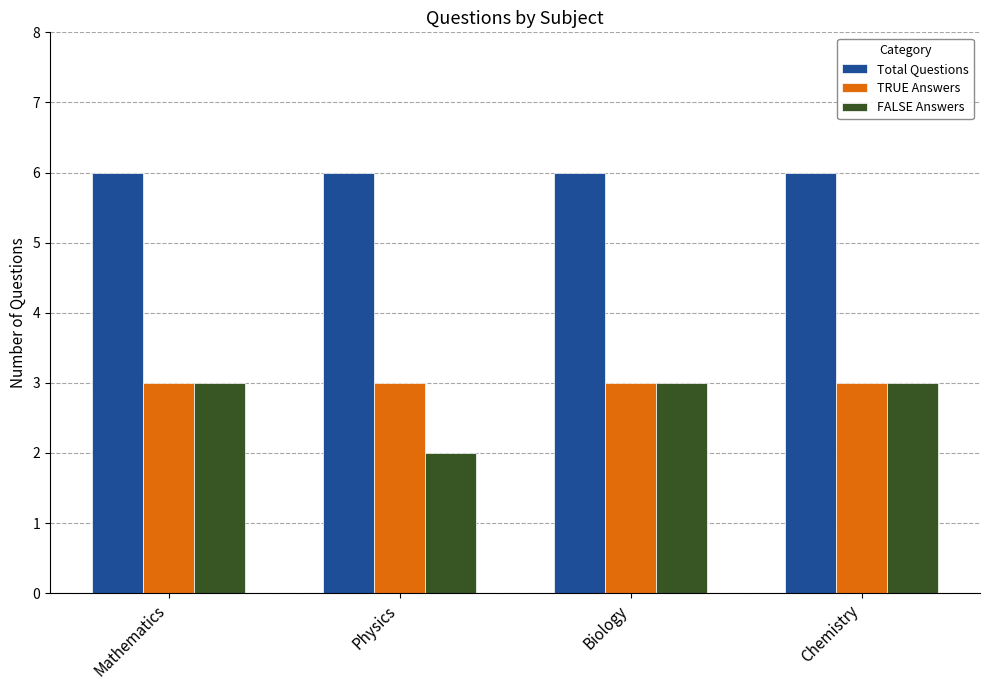

True or false: FALSE Answers has a value of 1 at Physics.

False